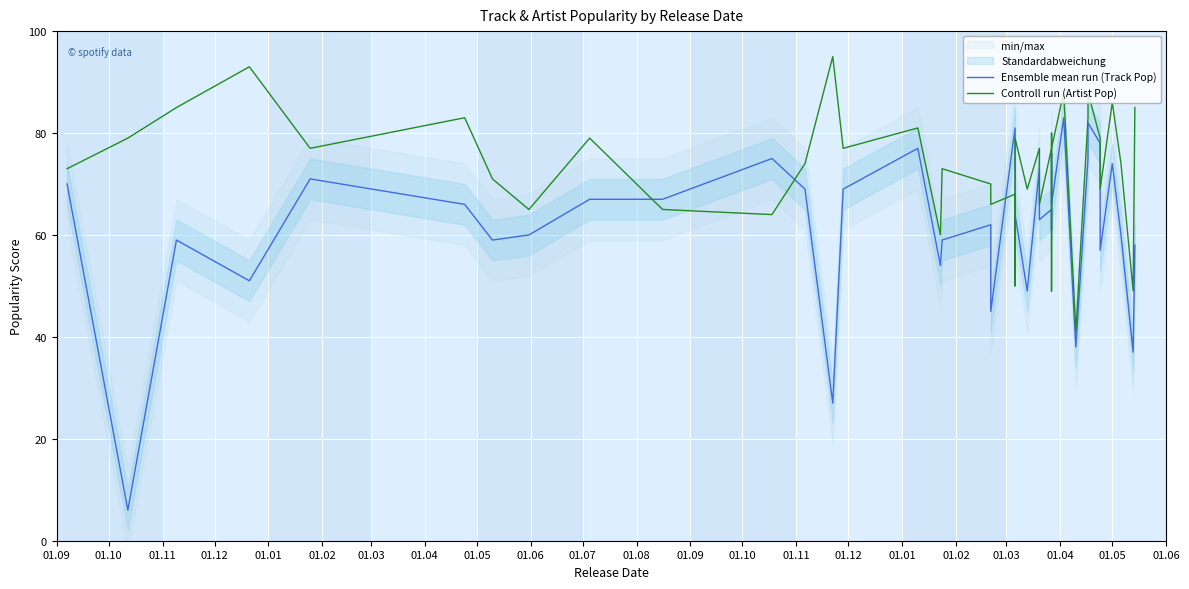

Rank the series by their maximum value, from lowest to highest.

Ensemble mean run (Track Pop), Controll run (Artist Pop)